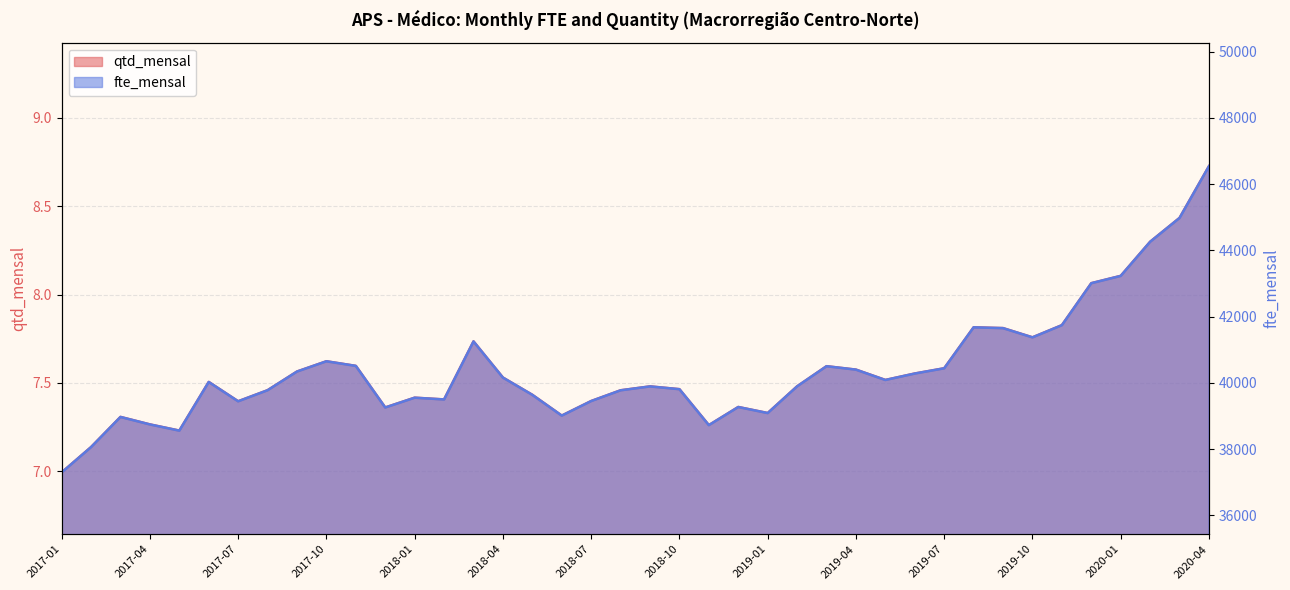

Between 2017-08 and 2018-11, which series saw the biggest shift?

fte_mensal